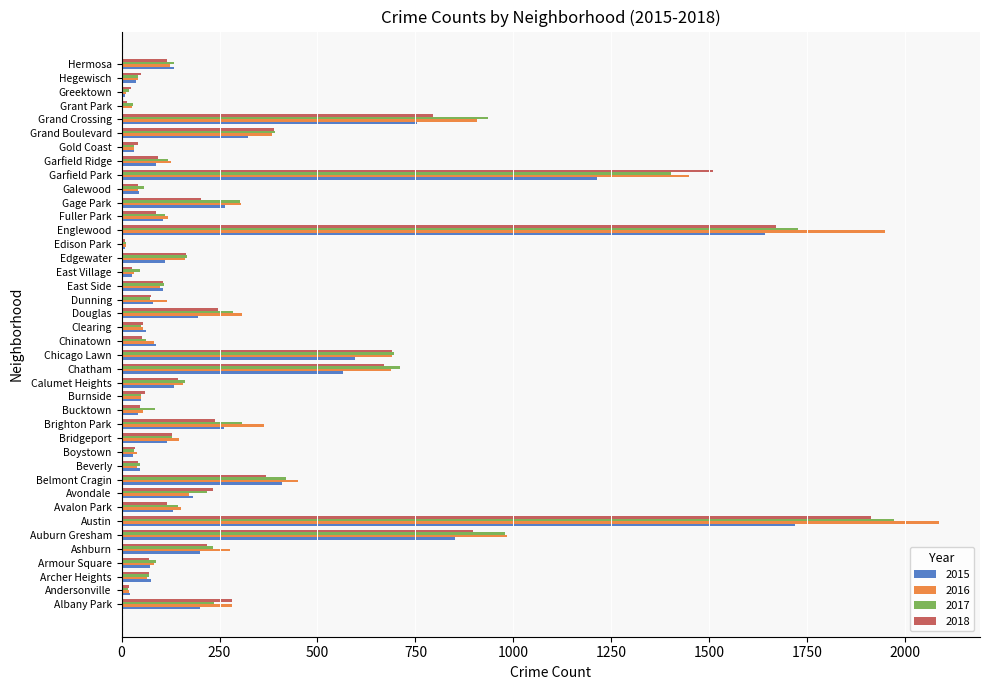

What is the sum of the 2016 values at Calumet Heights and Garfield Ridge?

283